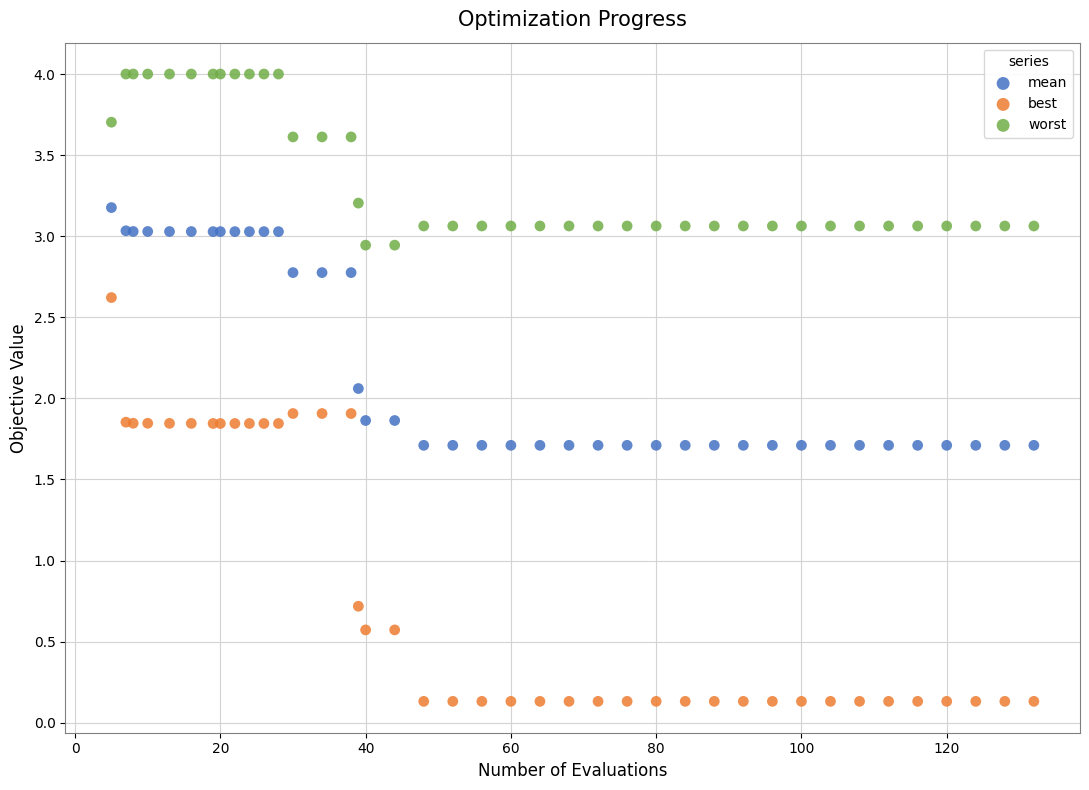

In the best series, what Y value is closest to 1?

0.7